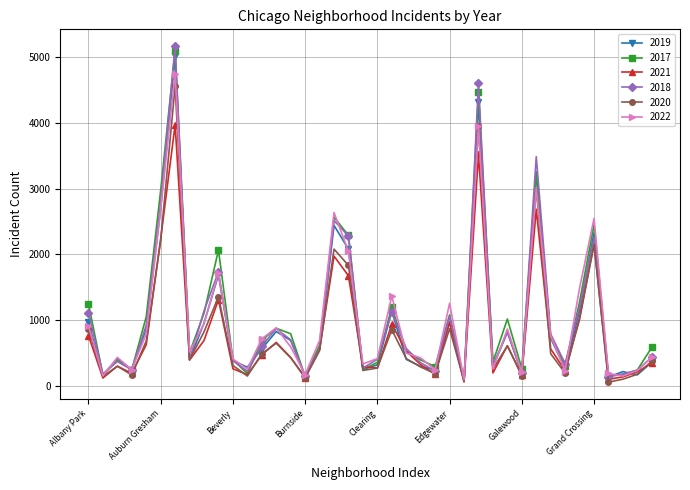

In 2019, how many points are lower than both neighbors (excluding endpoints)?

13